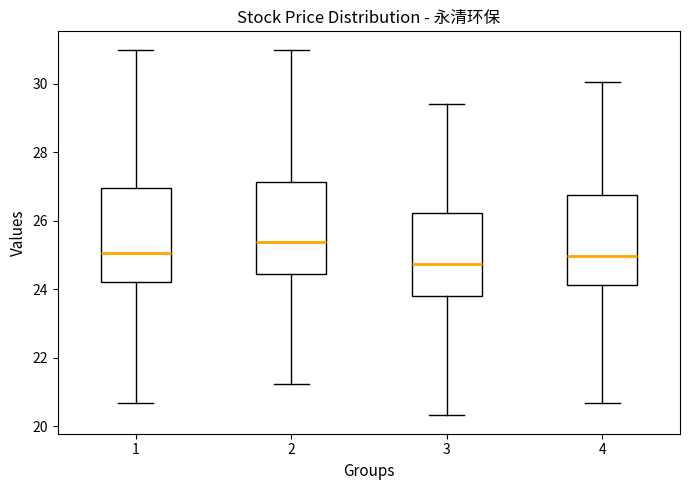

Where is the upper edge of the box at x = 2 on the y-axis? The values are not printed on the chart, so give them approximately, as read against the axis.

27.2